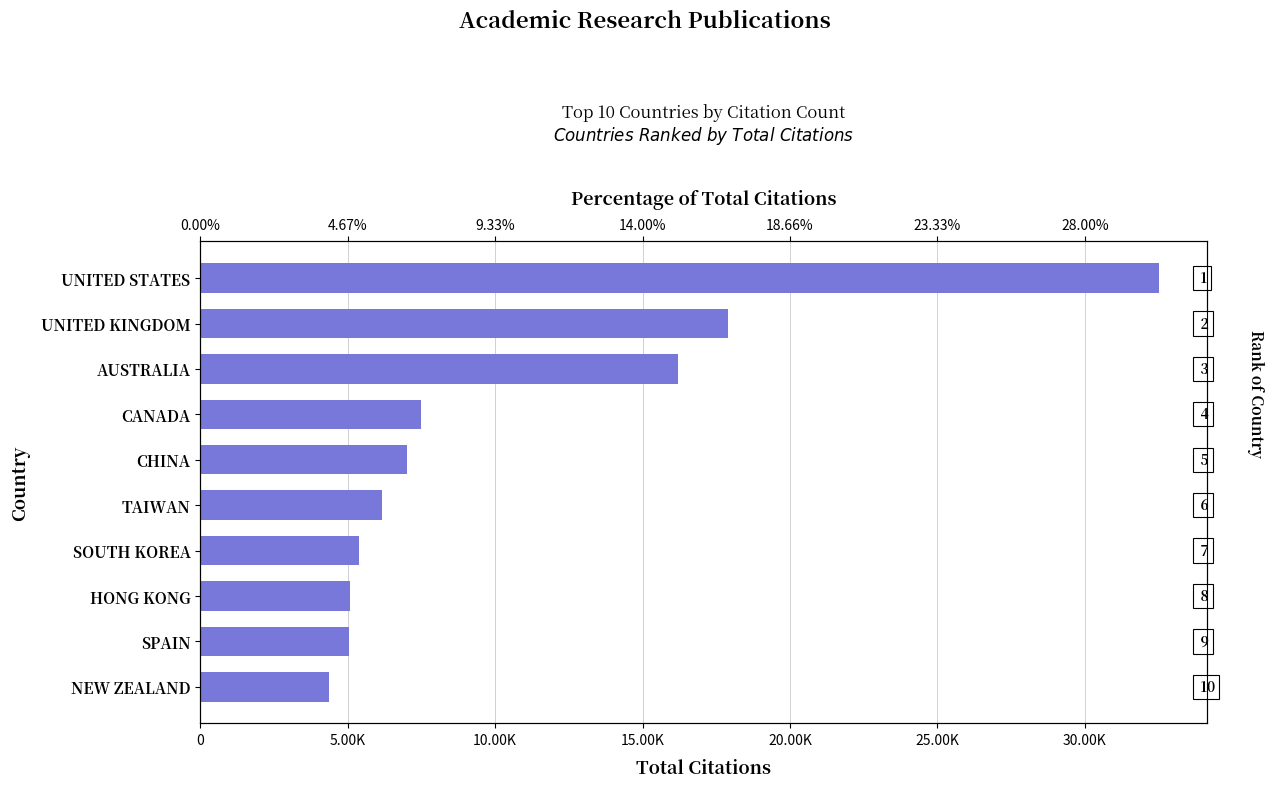

Does the chart contain stacked bars?

No